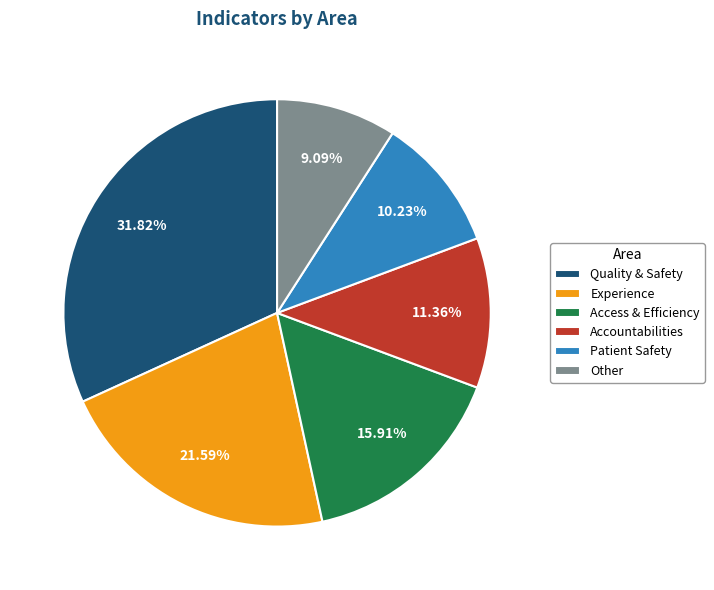

Which has a higher value, Other or Quality & Safety?

Quality & Safety